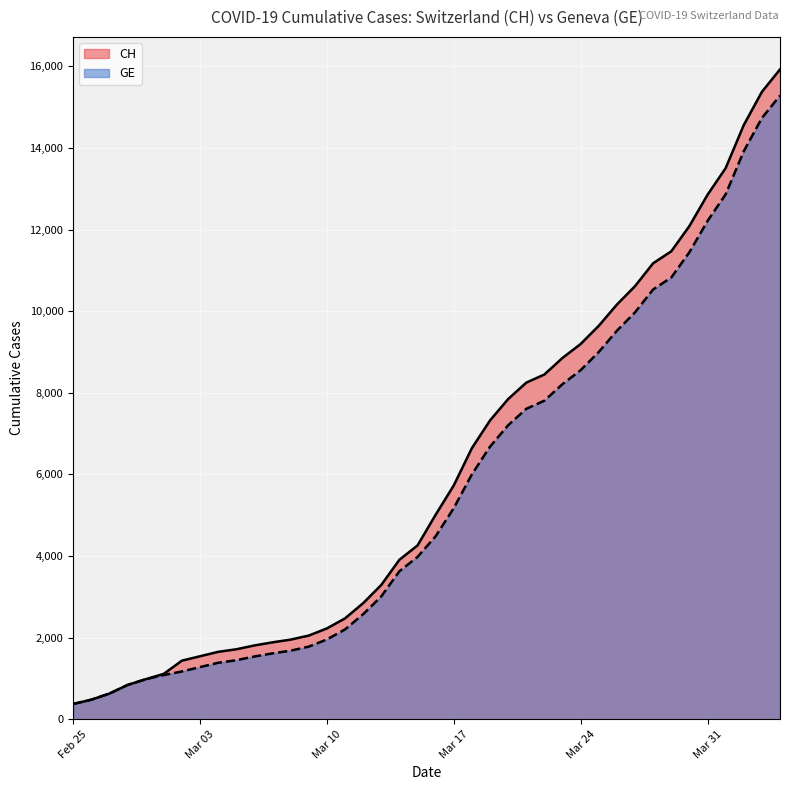

What is the lowest value of the CH series?

375